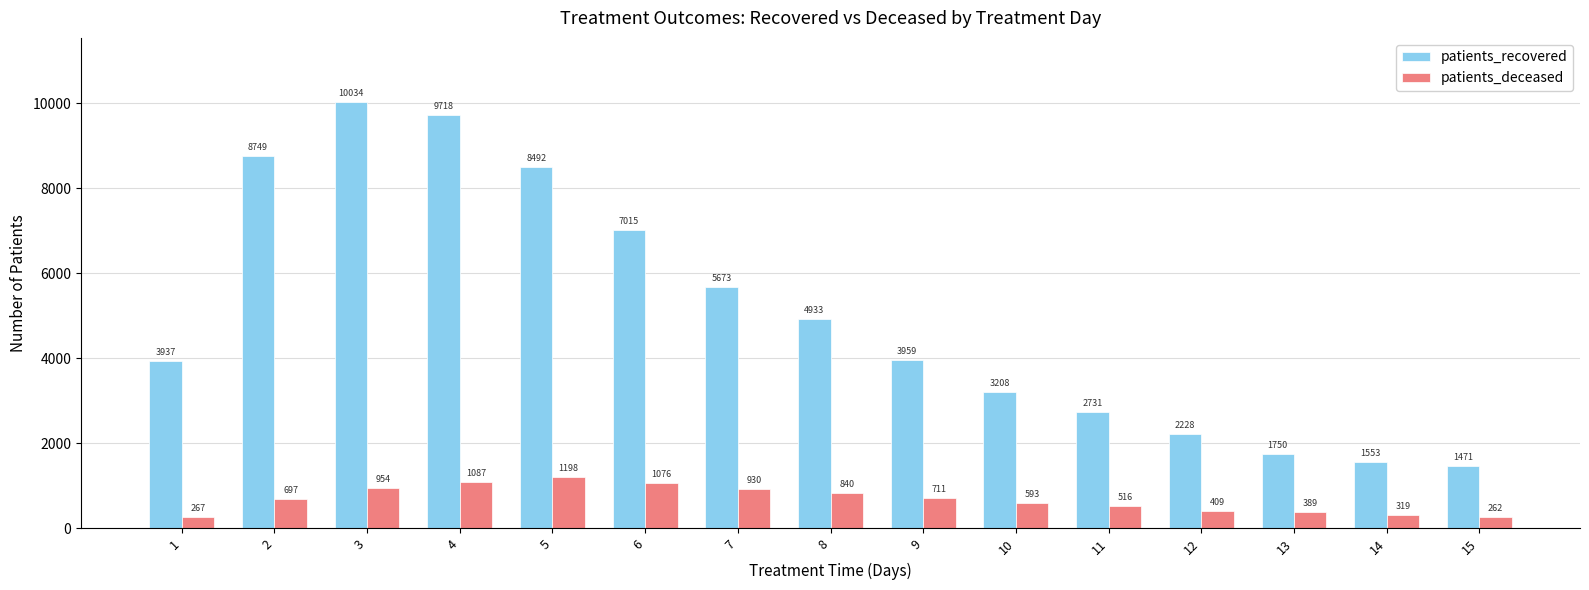

What are all the series names shown in the legend?

patients_recovered, patients_deceased